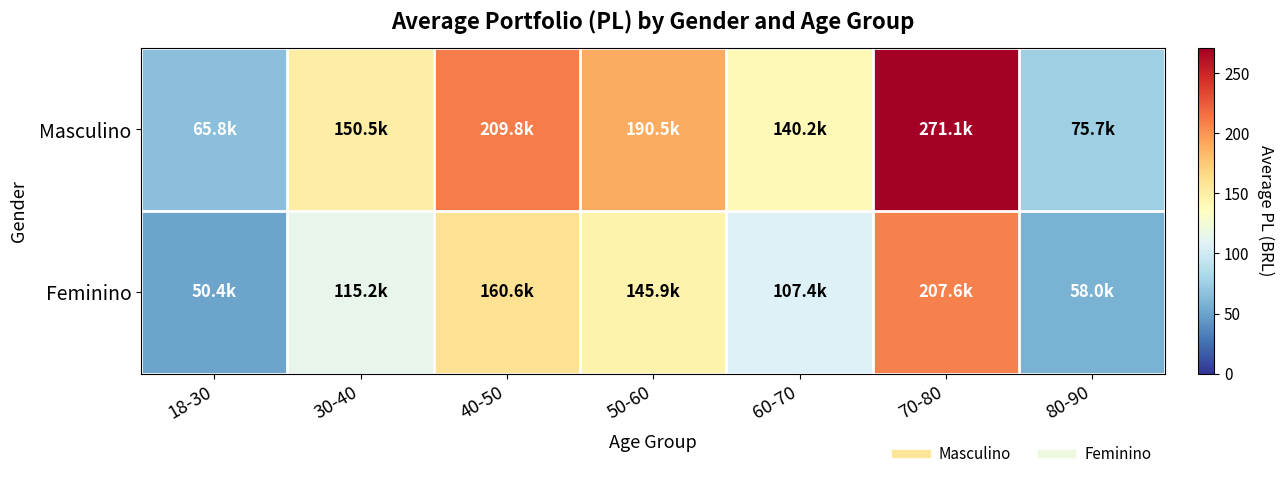

List the series in order of their peak value, highest first.

Masculino, Feminino